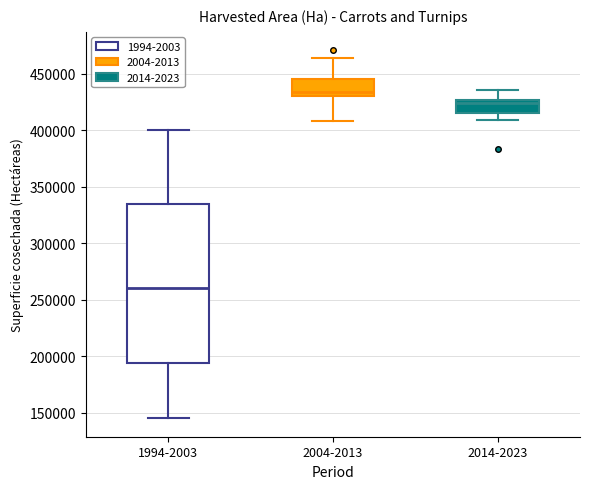

Which box's median line is the highest?

2004-2013